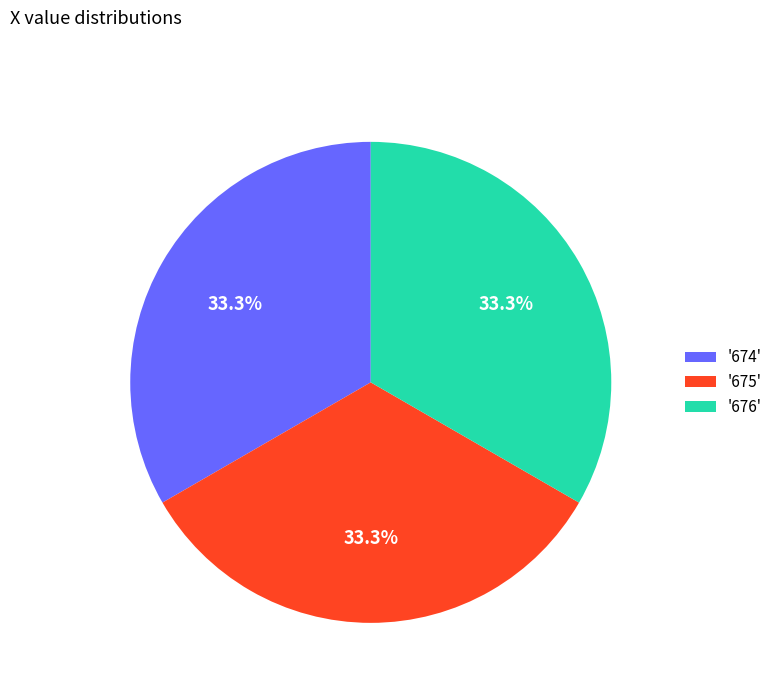

Is there any slice that represents more than half of the pie?

No